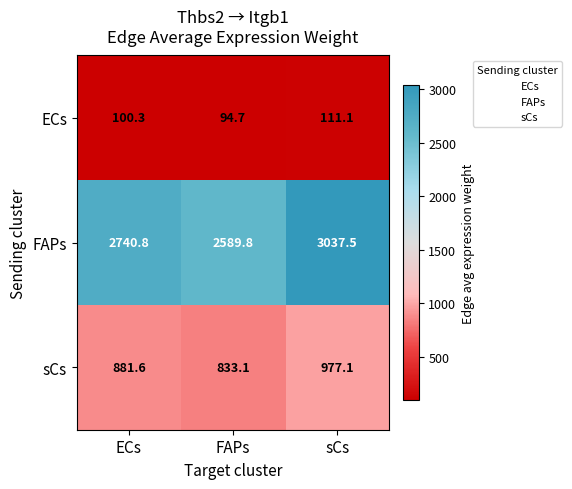

Rank the series by their maximum value, from lowest to highest.

ECs, sCs, FAPs